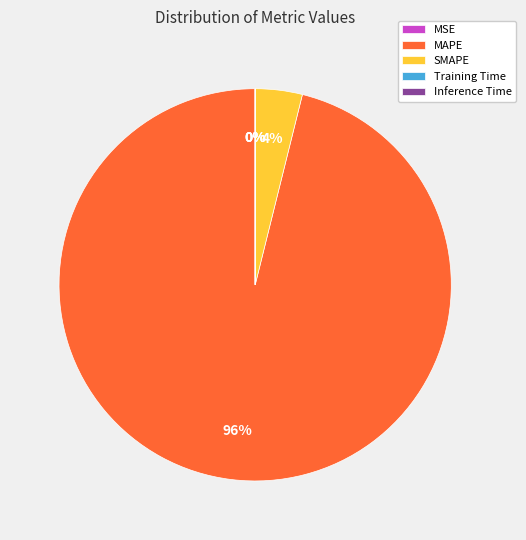

Is it true that SMAPE is 4% of the pie?

True